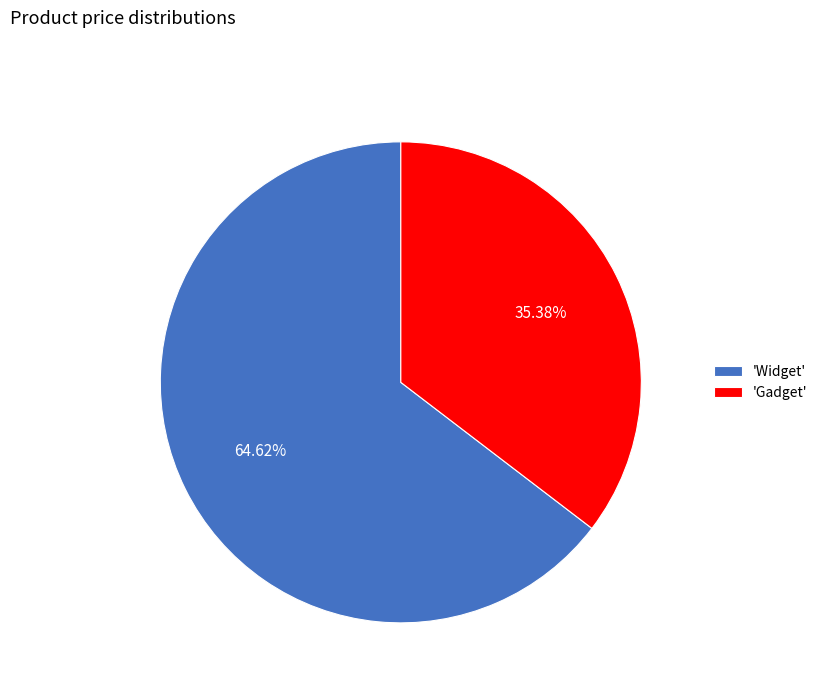

Which slice represents more than half of the pie?

'Widget'